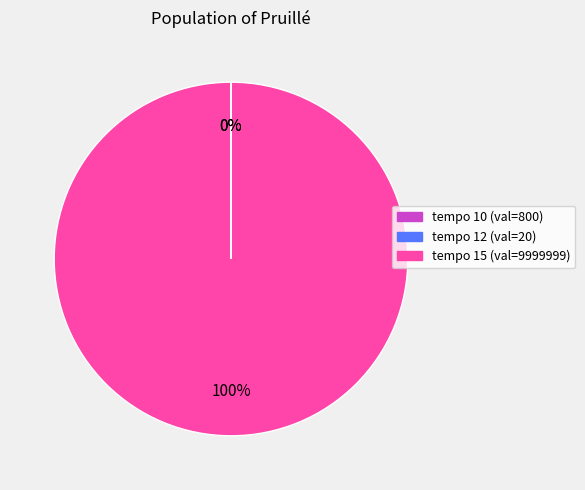

To the nearest percent, what is the difference between the largest and smallest slice percentages?

100%